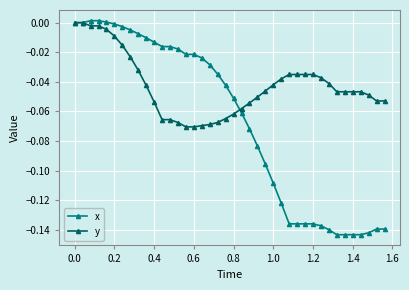

True or false: x and y intersect in this chart.

True